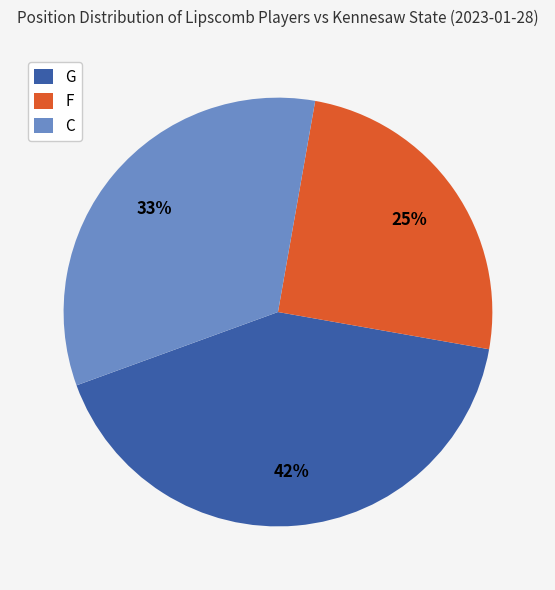

What percentage is the G slice, to the nearest percent?

42%